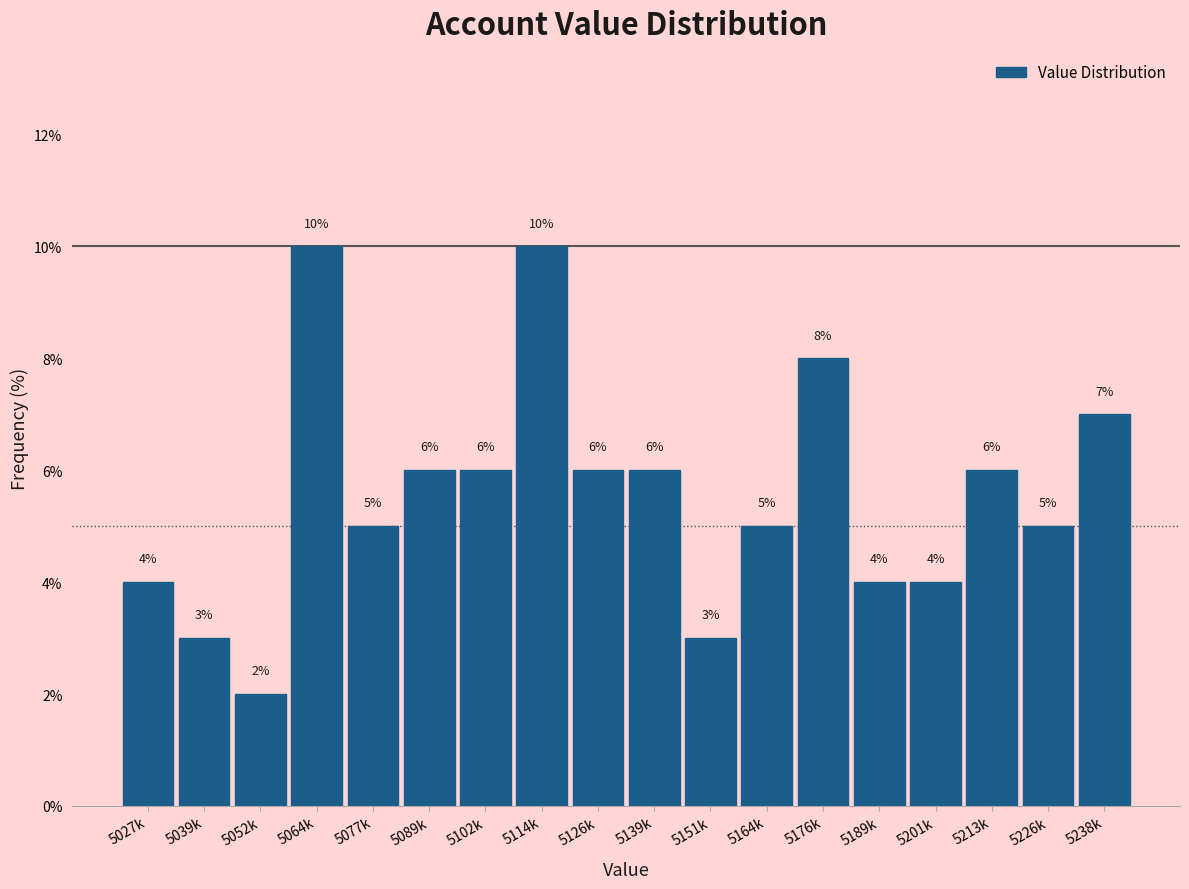

Reading left to right, what are all the values shown in this chart?

4.0	3.0	2.0	10.0	5.0	6.0	6.0	10.0	6.0	6.0	3.0	5.0	8.0	4.0	4.0	6.0	5.0	7.0